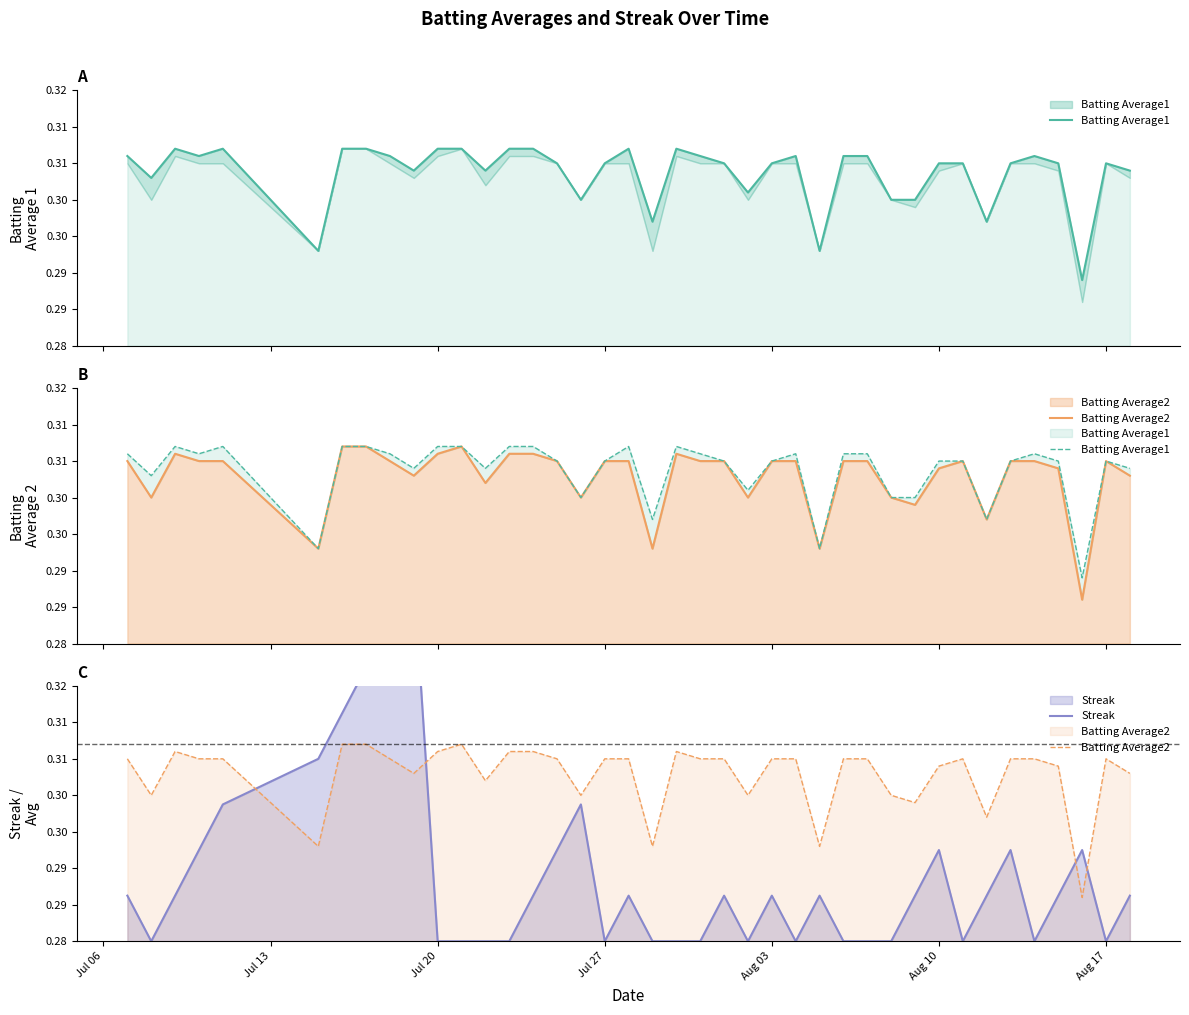

Does the chart have visible grid lines?

No